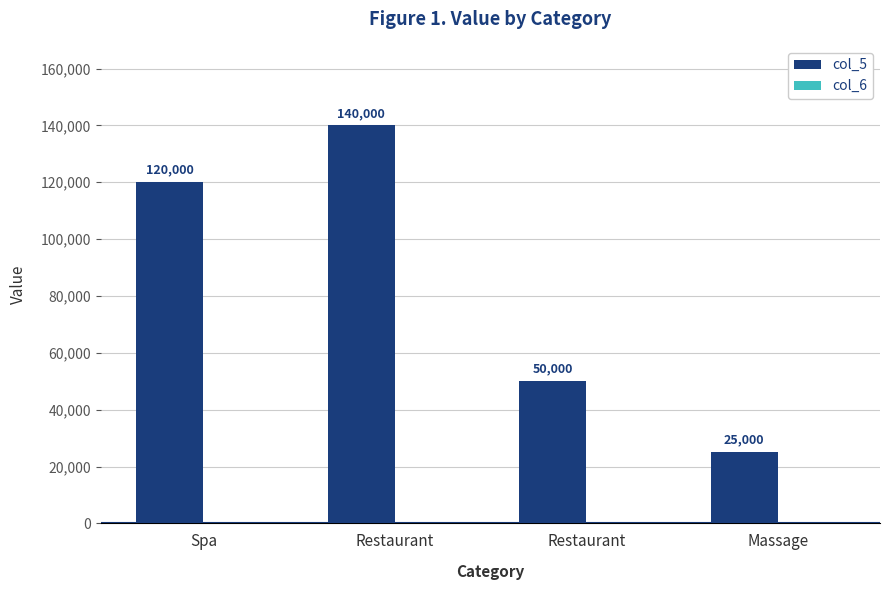

Reading right to left, what are all the values shown in this chart?

col_5: Massage=25000	Restaurant=50000	Restaurant=140000	Spa=120000
col_6: Massage=0	Restaurant=0	Restaurant=0	Spa=0